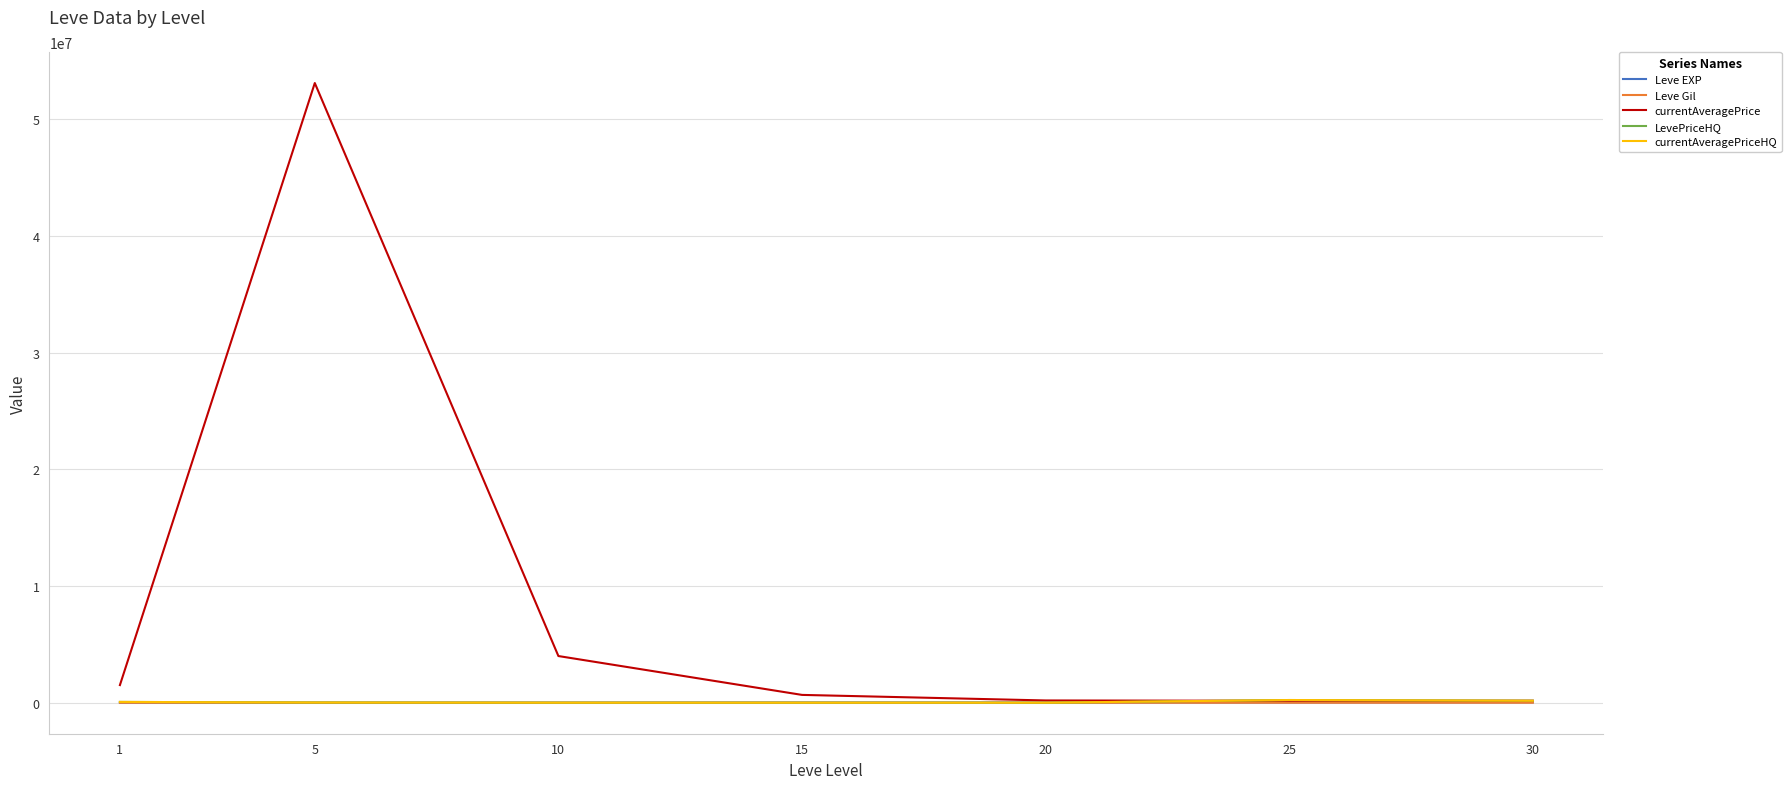

Does the chart display data point markers on the line(s)?

No